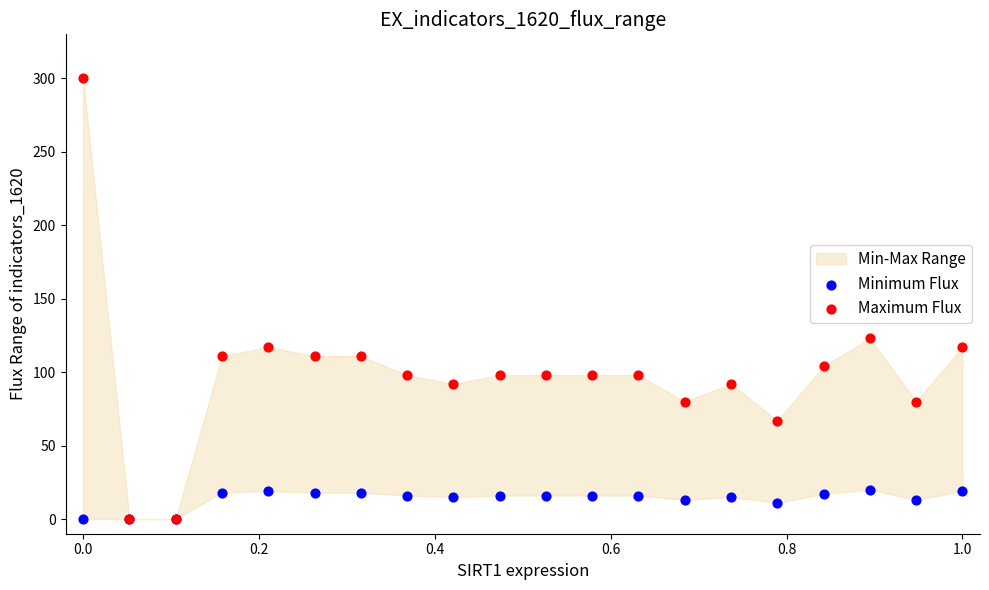

Across all series, what Y value is closest to 150?

123